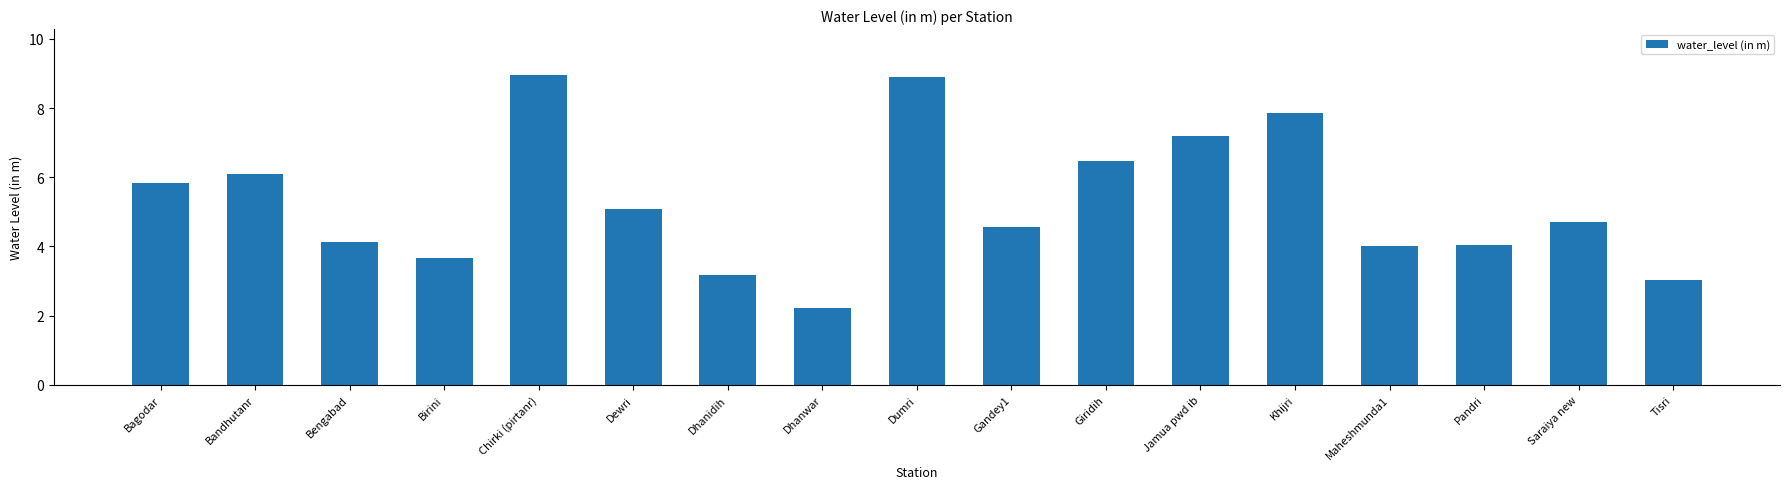

What value does the data have at Bandhutanr?

6.1